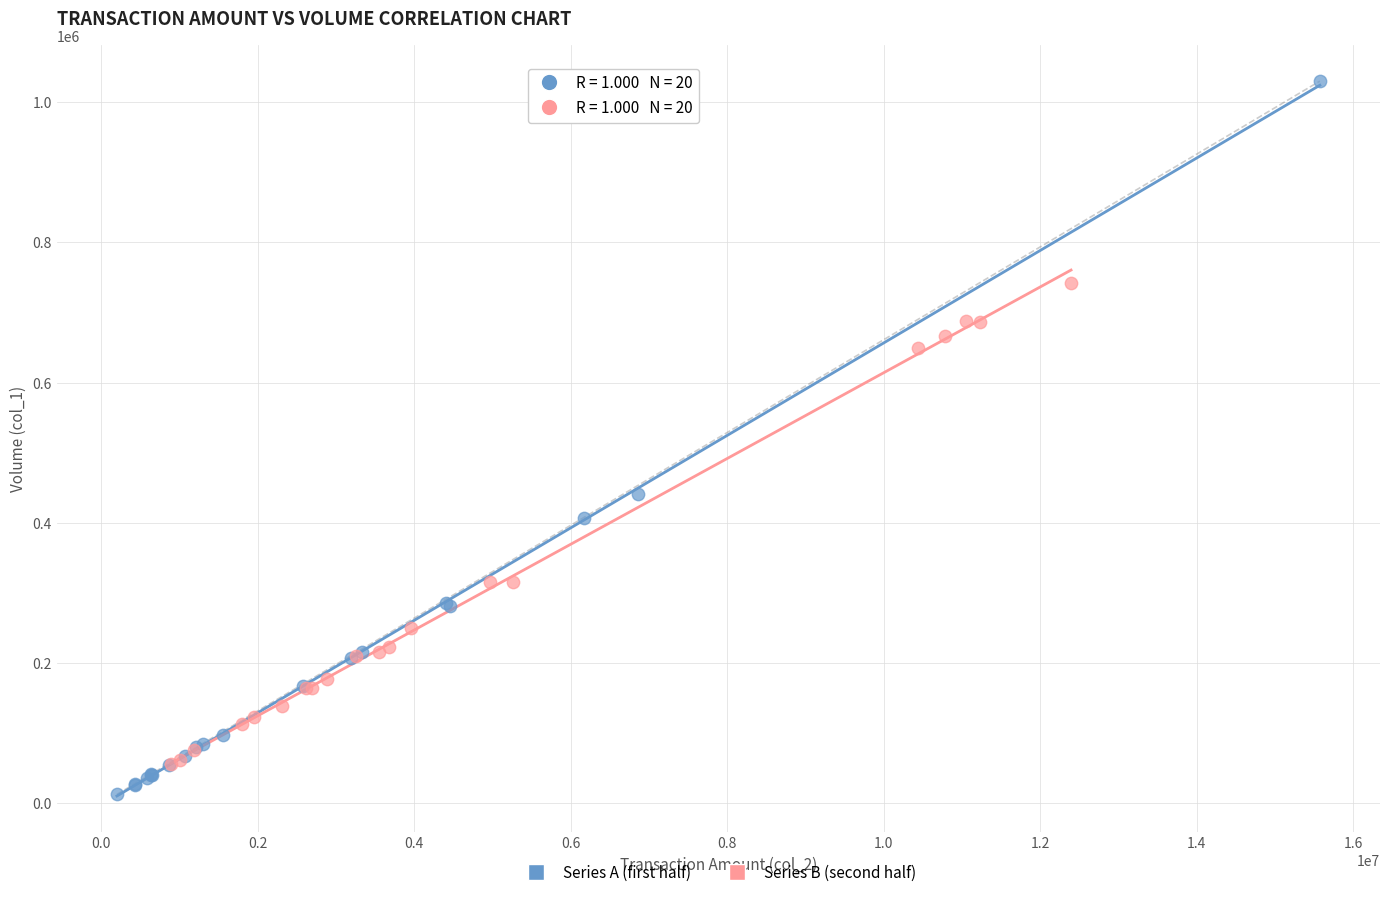

Which series reaches the maximum Y coordinate?

Series A (first half)